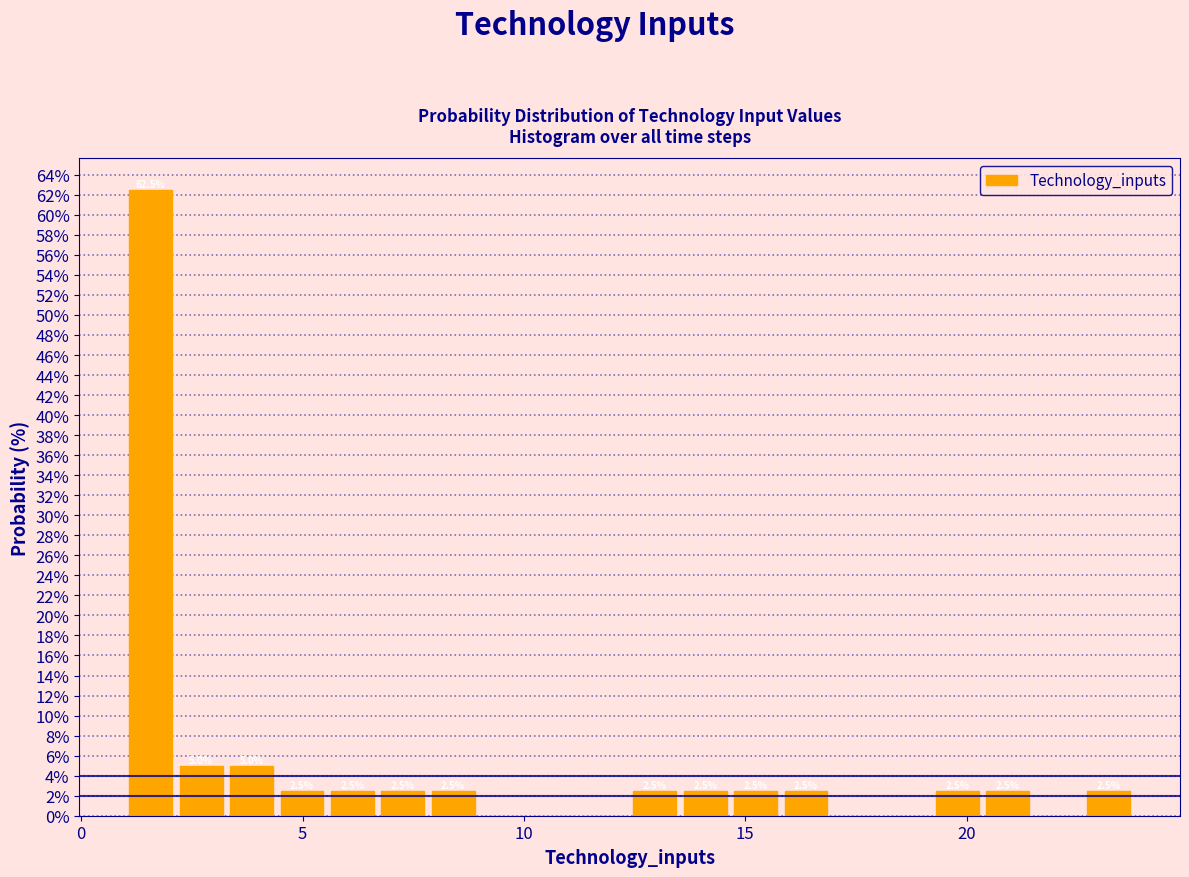

Read against the x-axis, roughly where is the centre of the tallest bar?

1.5